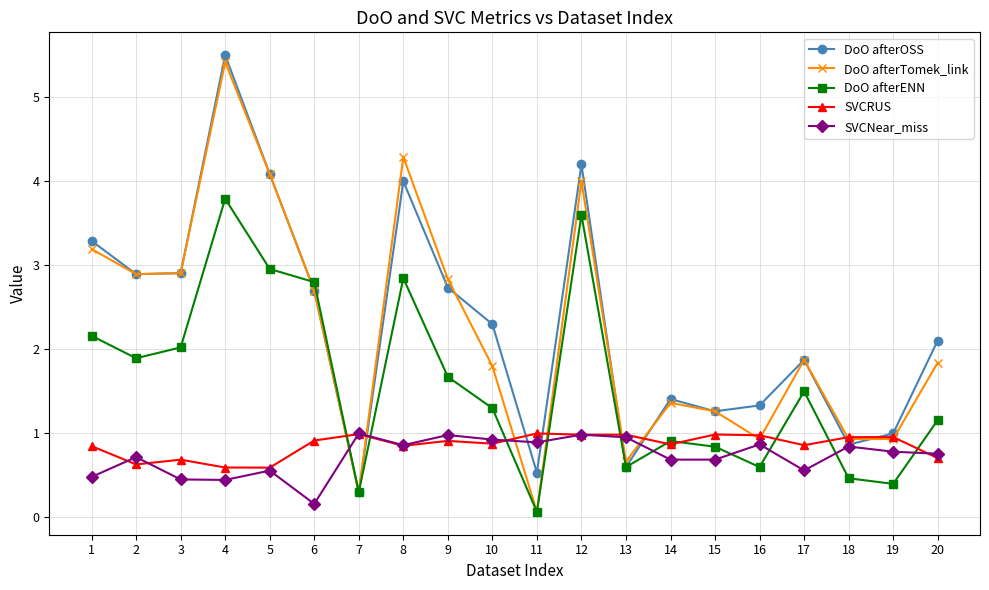

What is the value of the DoO afterENN point at the 8th from the left?

2.8